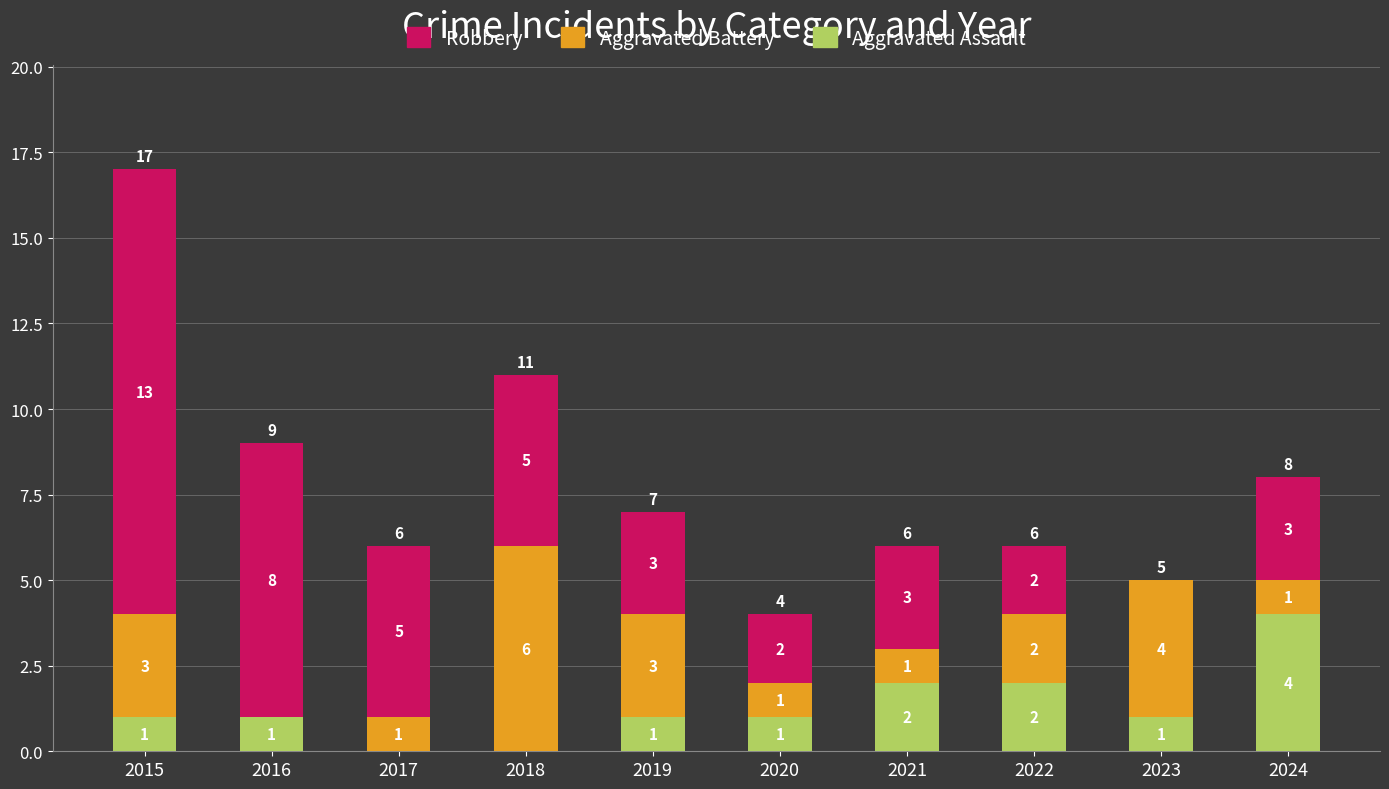

Count the number of categories in the chart.

10